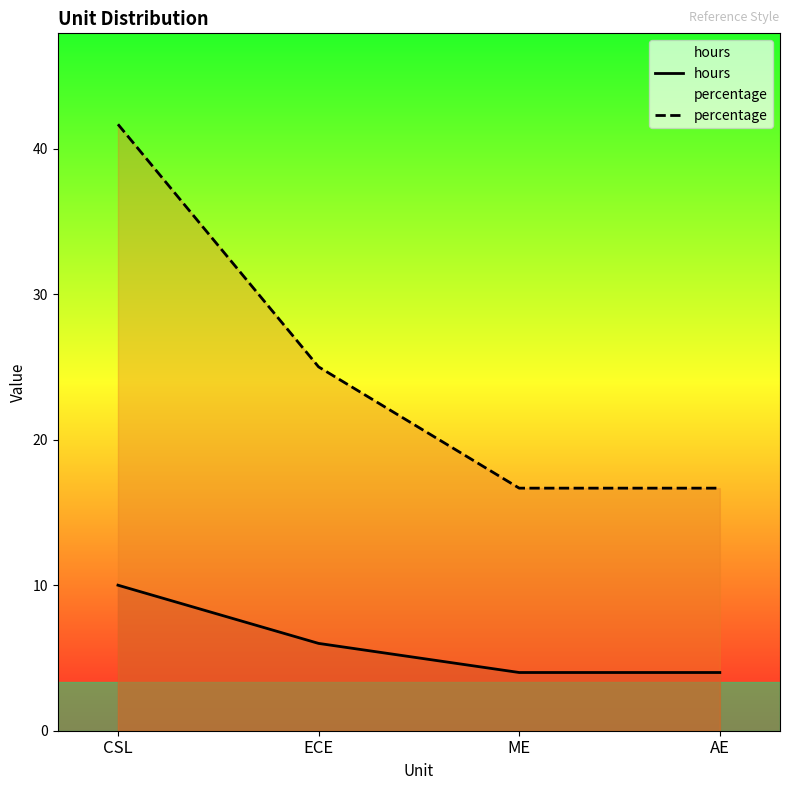

True or false: percentage has more than 1 interior local peaks.

False